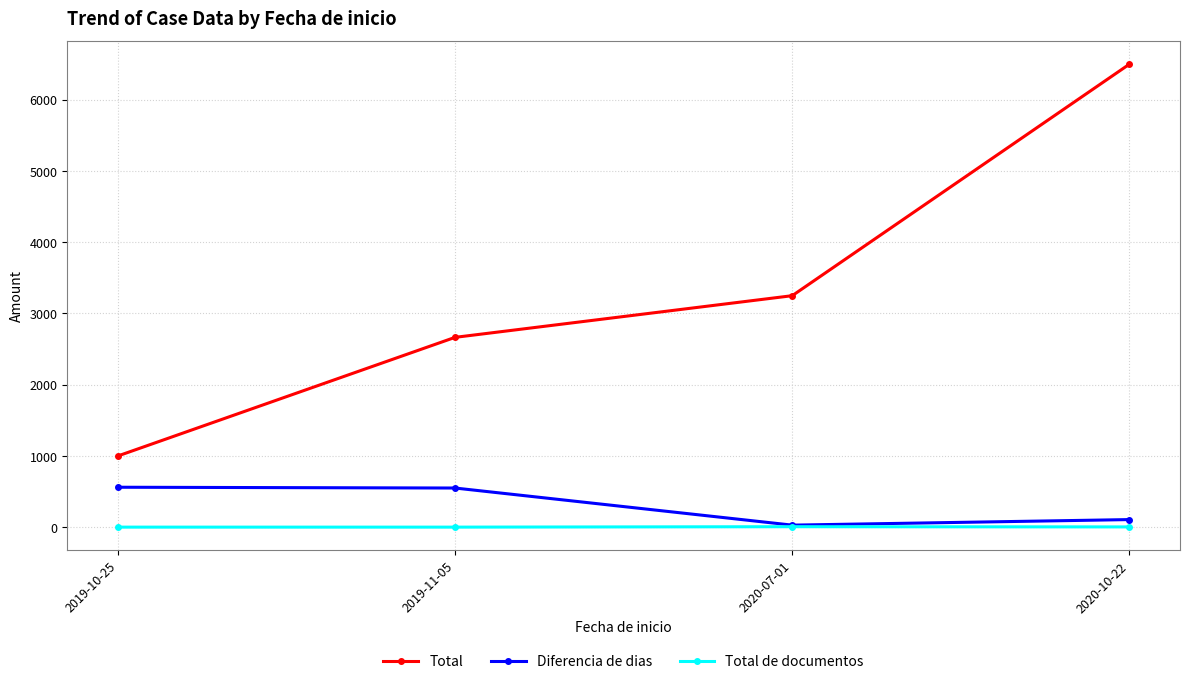

Rank the series by their maximum value, from lowest to highest.

Total de documentos, Diferencia de dias, Total